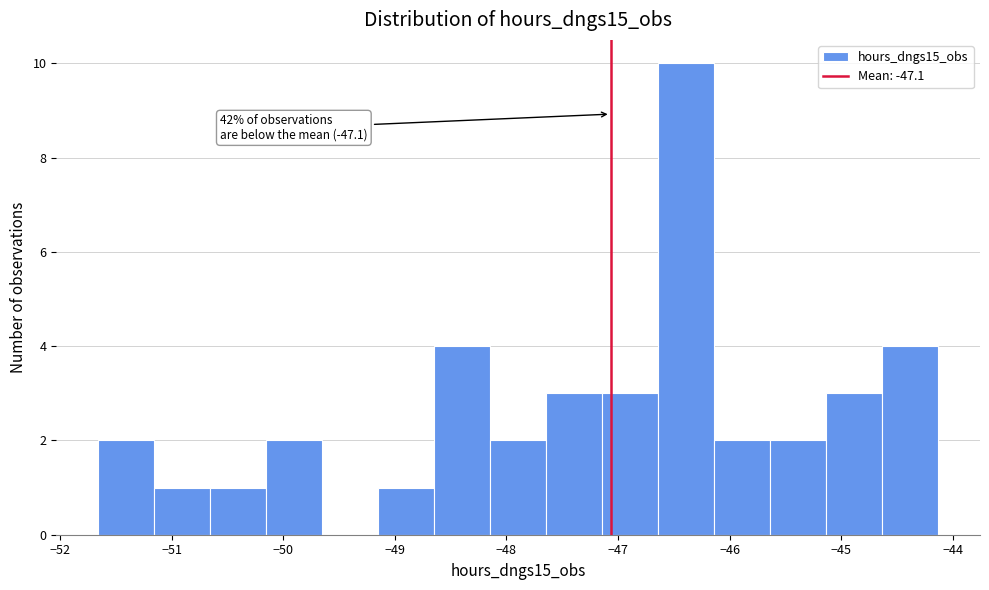

Which range on the x-axis has the tallest bar?

-46.6 to -46.1